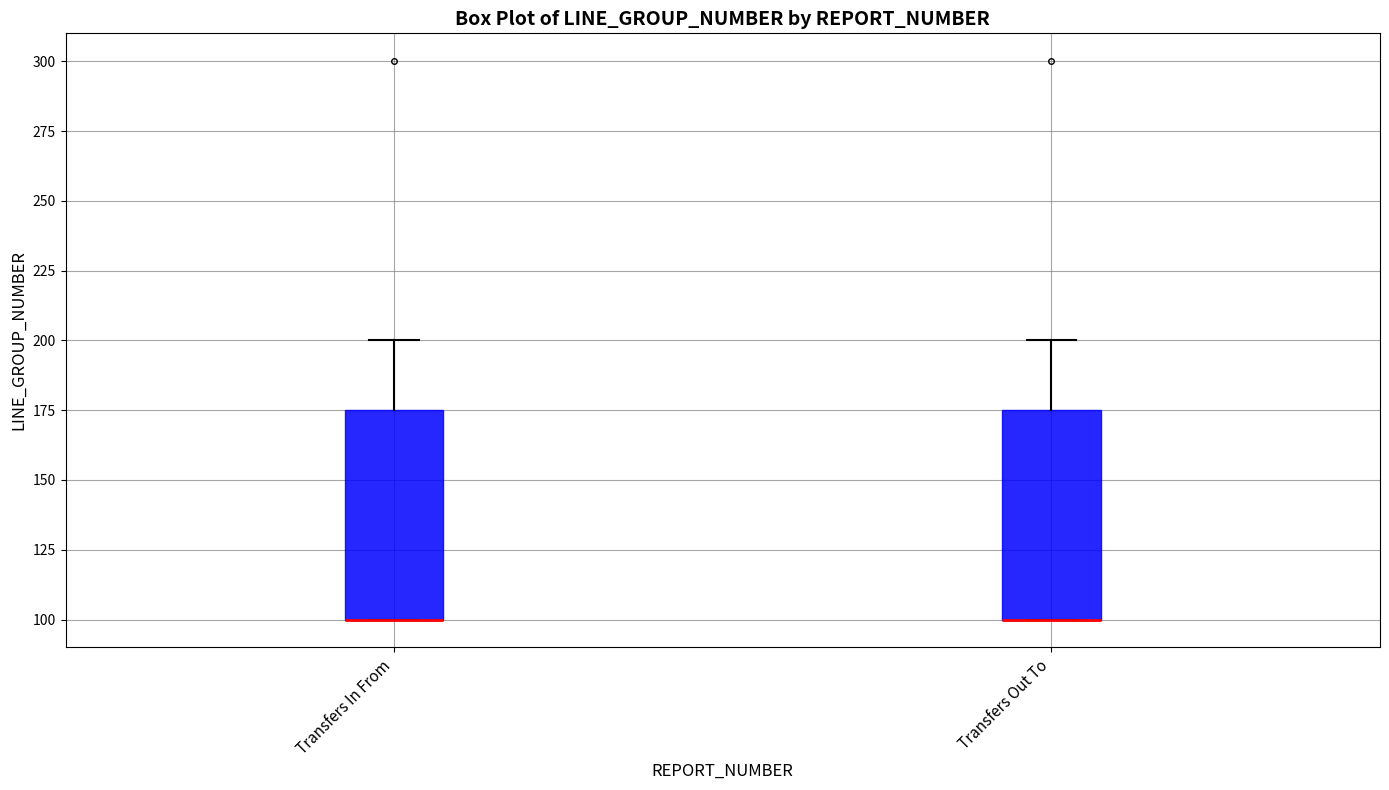

Reading left to right, transcribe this box plot: for each box, give where its median line is, the range the box spans, and where its two whiskers end, as read against the y-axis. The values are not printed on the chart, so give them approximately, as read against the axis.

Transfers In From: median 100 (drawn on the box's lower edge), box 100 to 175, whiskers 100 to 200
Transfers Out To: median 100 (drawn on the box's lower edge), box 100 to 175, whiskers 100 to 200